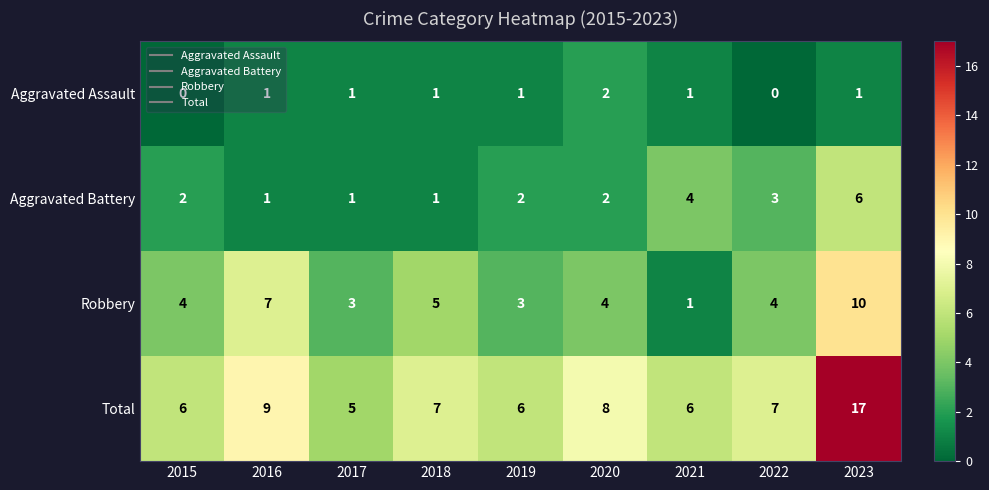

Which series changed the most between 2019 and 2020?

Total